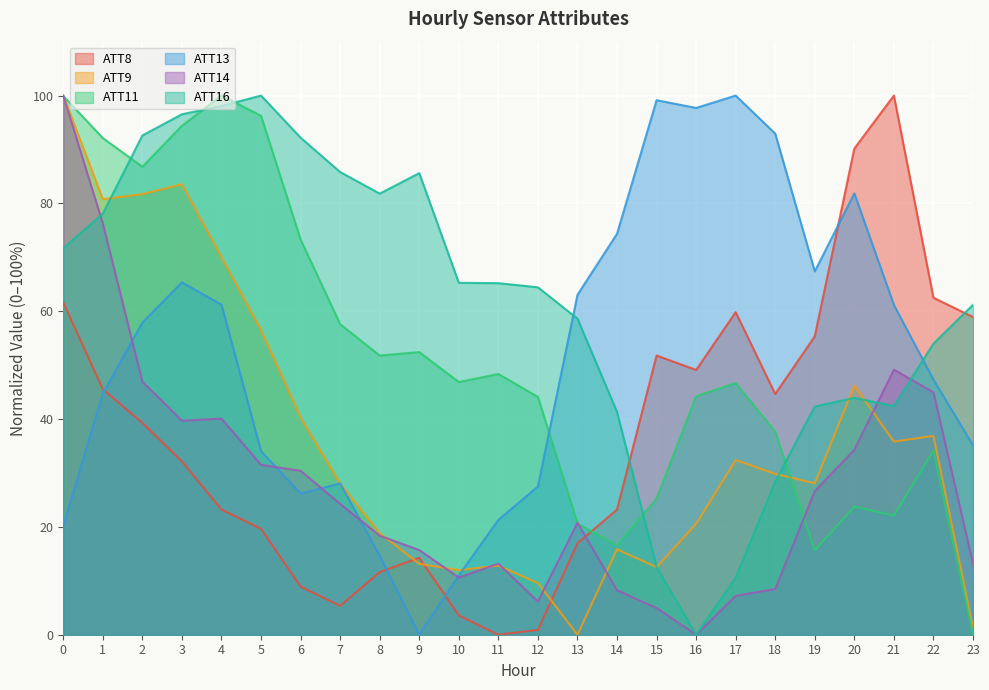

What is the average value of the ATT14 series?

28.0